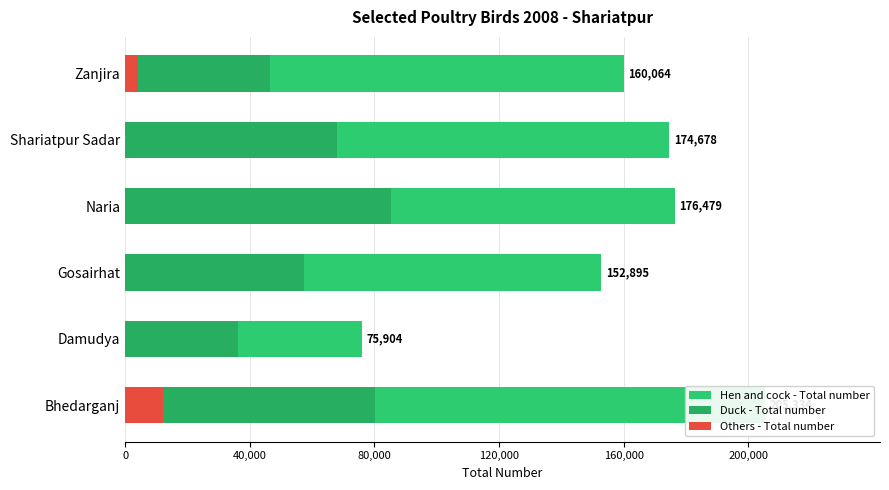

At Zanjira, list the series in order from smallest to largest.

Others - Total number, Duck - Total number, Hen and cock - Total number